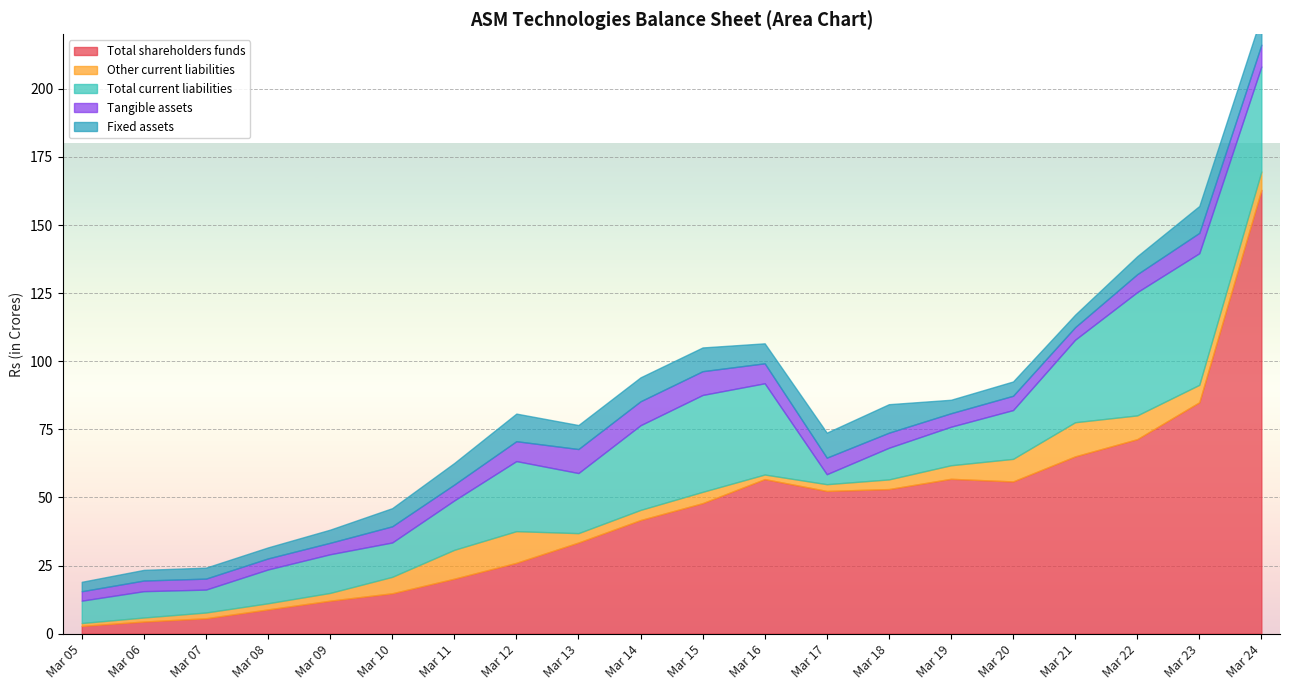

Reading left to right, list all the values displayed in this chart.

Total shareholders funds: Mar 05=2.9	Mar 06=4.5	Mar 07=5.7	Mar 08=8.9	Mar 09=12.1	Mar 10=14.8	Mar 11=20.2	Mar 12=26.0	Mar 13=33.5	Mar 14=41.7	Mar 15=47.9	Mar 16=56.7	Mar 17=52.4	Mar 18=53.1	Mar 19=56.9	Mar 20=55.9	Mar 21=65.1	Mar 22=71.4	Mar 23=84.9	Mar 24=162.9
Other current liabilities: Mar 05=1.1	Mar 06=1.5	Mar 07=2.1	Mar 08=2.2	Mar 09=2.9	Mar 10=6.0	Mar 11=10.6	Mar 12=11.6	Mar 13=3.4	Mar 14=3.7	Mar 15=4.2	Mar 16=1.7	Mar 17=2.5	Mar 18=3.5	Mar 19=5.0	Mar 20=8.3	Mar 21=12.5	Mar 22=8.7	Mar 23=6.4	Mar 24=6.8
Total current liabilities: Mar 05=8.2	Mar 06=9.7	Mar 07=8.4	Mar 08=12.4	Mar 09=14.2	Mar 10=12.6	Mar 11=18.1	Mar 12=25.7	Mar 13=22.1	Mar 14=31.1	Mar 15=35.6	Mar 16=33.5	Mar 17=3.7	Mar 18=11.6	Mar 19=14.1	Mar 20=17.9	Mar 21=30.3	Mar 22=45.2	Mar 23=48.3	Mar 24=38.5
Tangible assets: Mar 05=3.5	Mar 06=3.9	Mar 07=4.0	Mar 08=4.0	Mar 09=4.2	Mar 10=5.9	Mar 11=5.8	Mar 12=7.3	Mar 13=8.8	Mar 14=8.8	Mar 15=8.7	Mar 16=7.3	Mar 17=6.1	Mar 18=5.5	Mar 19=5.0	Mar 20=5.2	Mar 21=4.6	Mar 22=6.6	Mar 23=7.5	Mar 24=8.0
Fixed assets: Mar 05=3.5	Mar 06=3.9	Mar 07=4.0	Mar 08=4.0	Mar 09=4.8	Mar 10=6.7	Mar 11=7.9	Mar 12=10.1	Mar 13=8.8	Mar 14=8.8	Mar 15=8.7	Mar 16=7.3	Mar 17=9.2	Mar 18=10.5	Mar 19=5.0	Mar 20=5.2	Mar 21=4.6	Mar 22=6.6	Mar 23=9.9	Mar 24=10.5